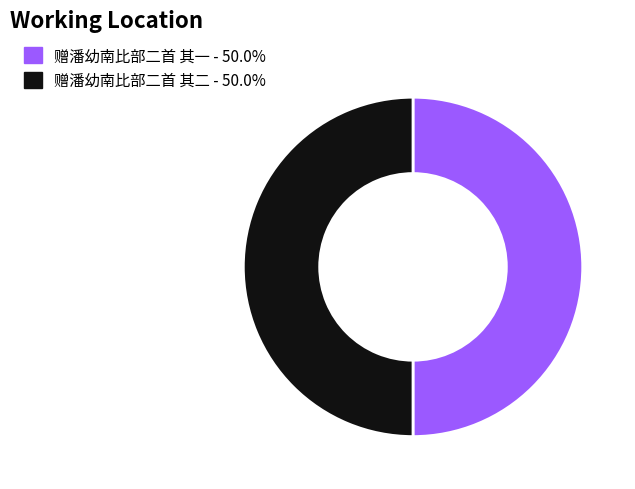

Do 赠潘幼南比部二首 其二 and 赠潘幼南比部二首 其一 together represent more than half of the pie?

Yes